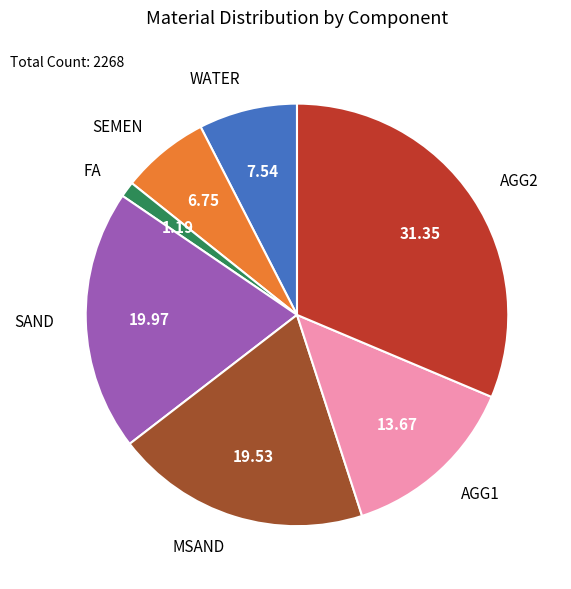

Is there a majority slice in this chart?

No